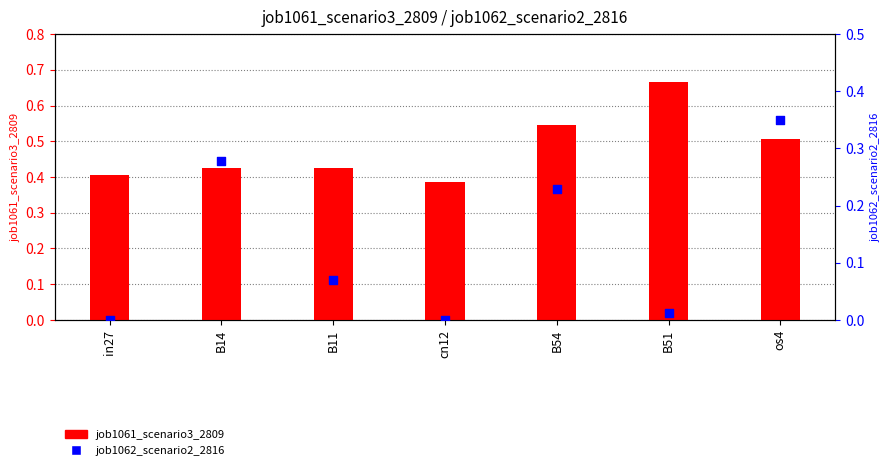

Which series has the widest spread of Y values?

job1062_scenario2_2816